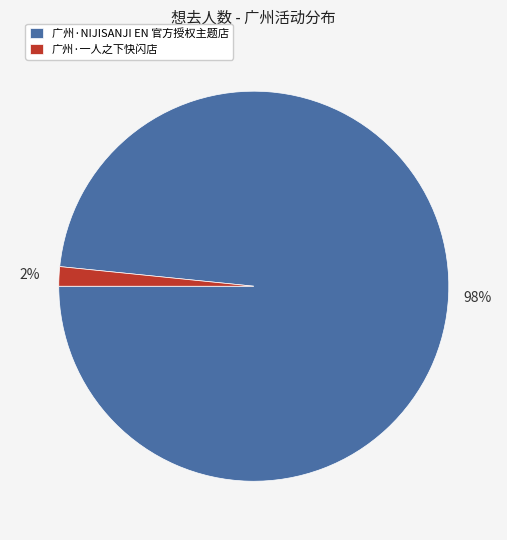

Between 广州·NIJISANJI EN 官方授权主题店 and 广州·一人之下快闪店, which is larger?

广州·NIJISANJI EN 官方授权主题店